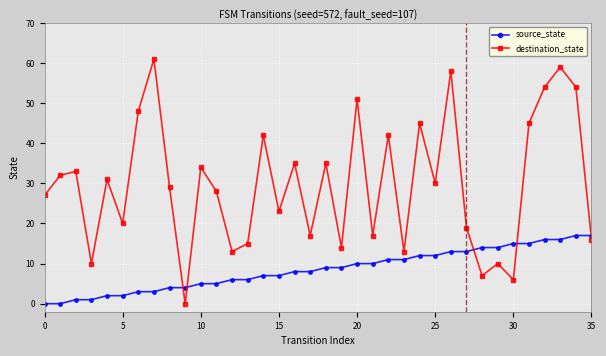

At how many categories does at least one series exceed 9?

35